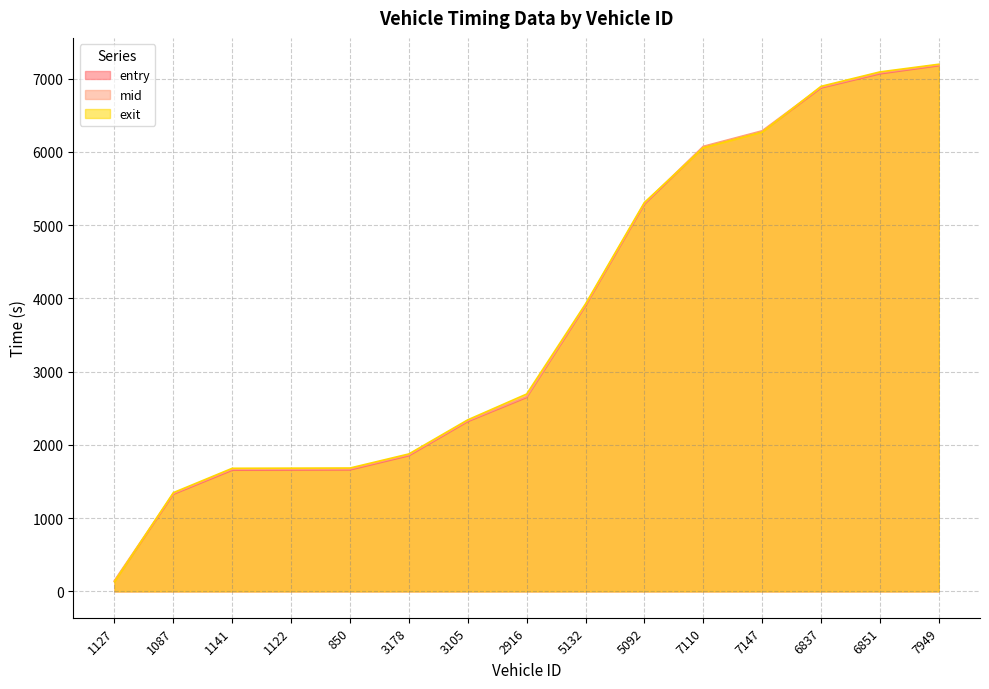

What is the difference between the maximum and minimum values in the entry series?

7041.3